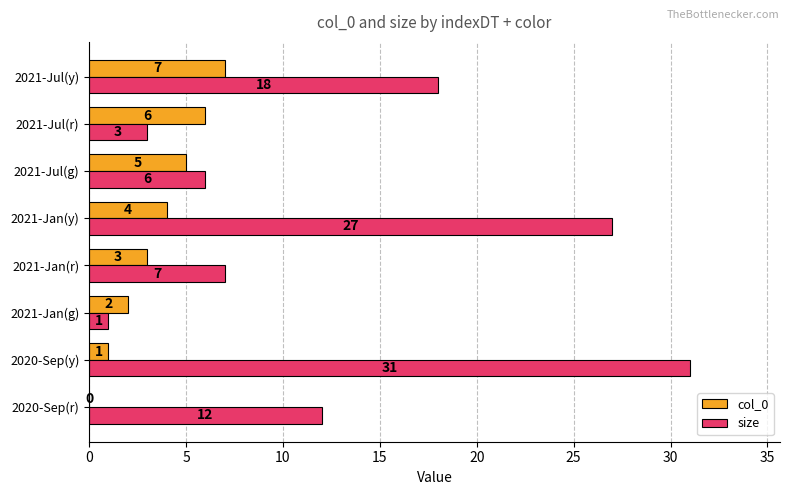

True or false: col_0 has a value of 1 at 2020-Sep(y).

True